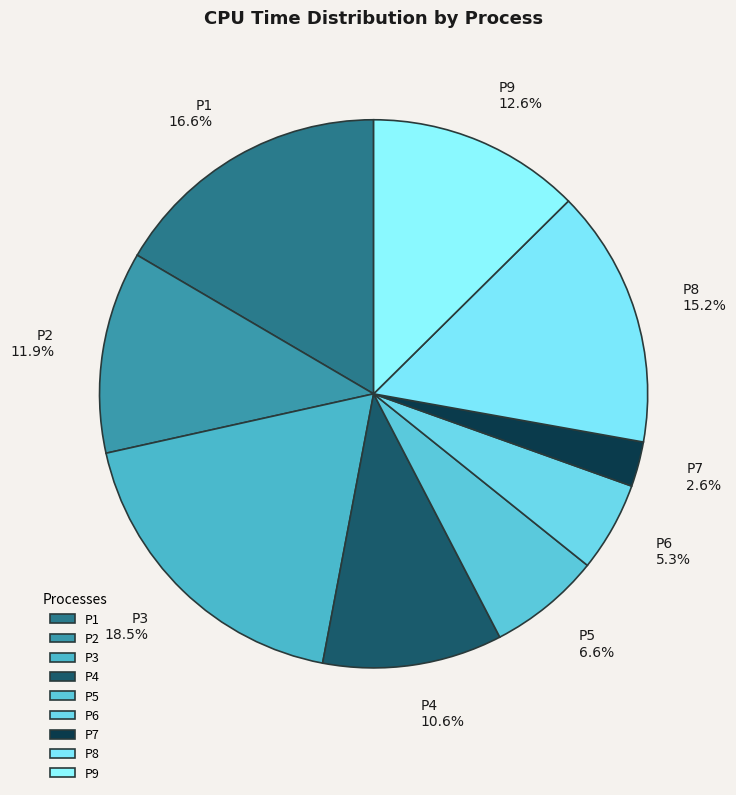

Count the number of slices in the pie.

9